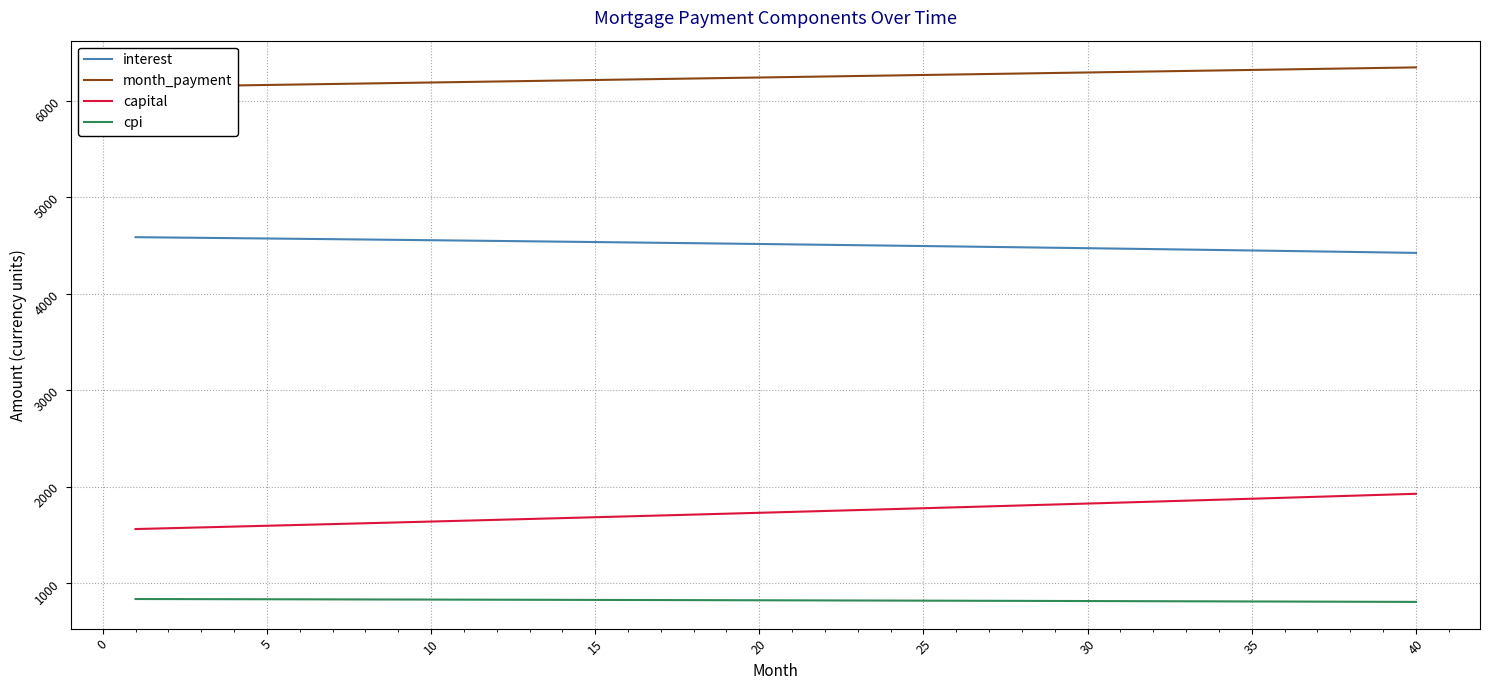

What is the lowest value of the interest series?

4424.2